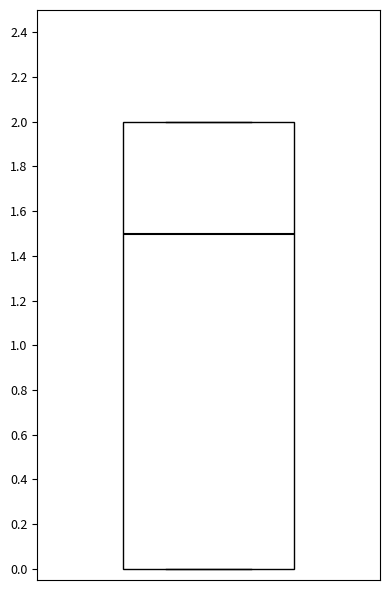

Where is the upper edge of the box on the y-axis? The values are not printed on the chart, so give them approximately, as read against the axis.

2.0